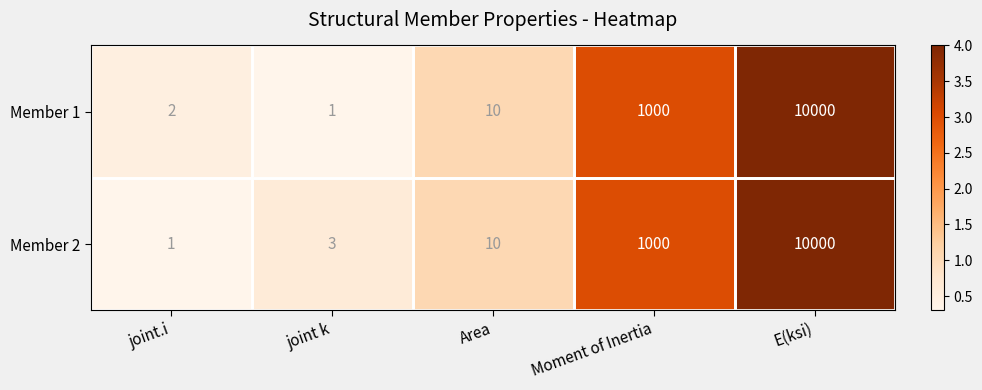

Where is Member 2 nearest to the value 5000?

Moment of Inertia